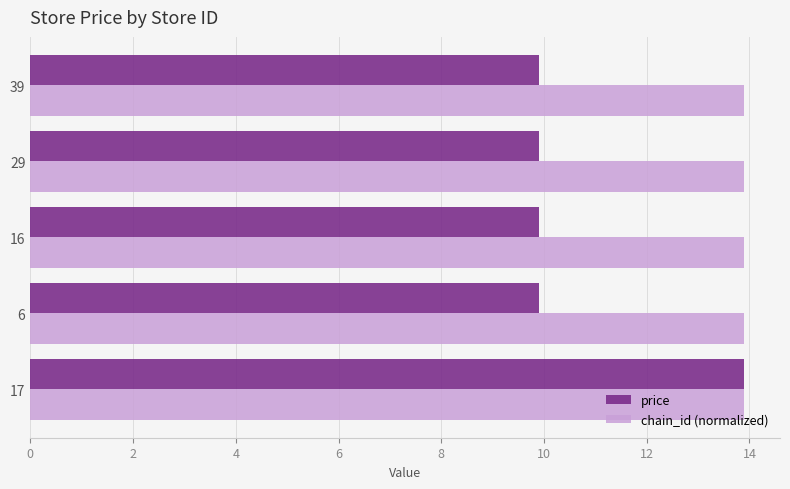

Is the value of price at 16 greater than the value of chain_id (normalized) at 29?

No